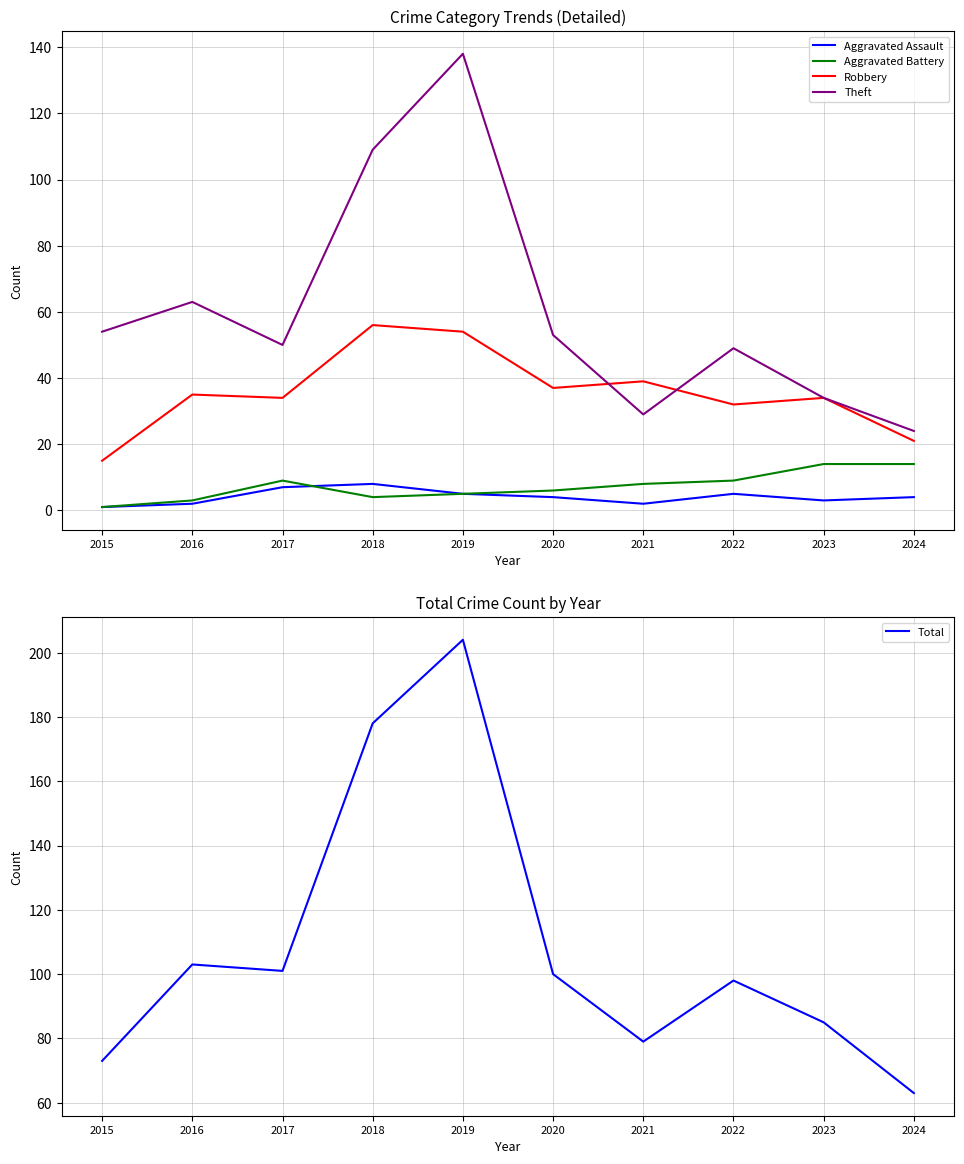

How many values in the Theft series are below 53?

5